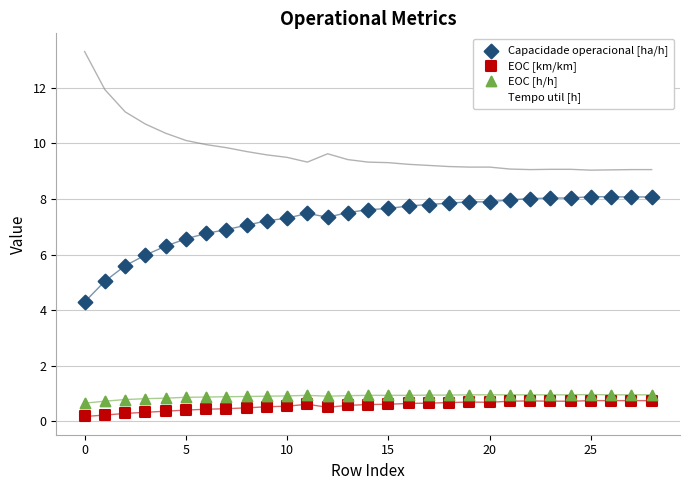

Which series contains the lowest Y value?

EOC [km/km]